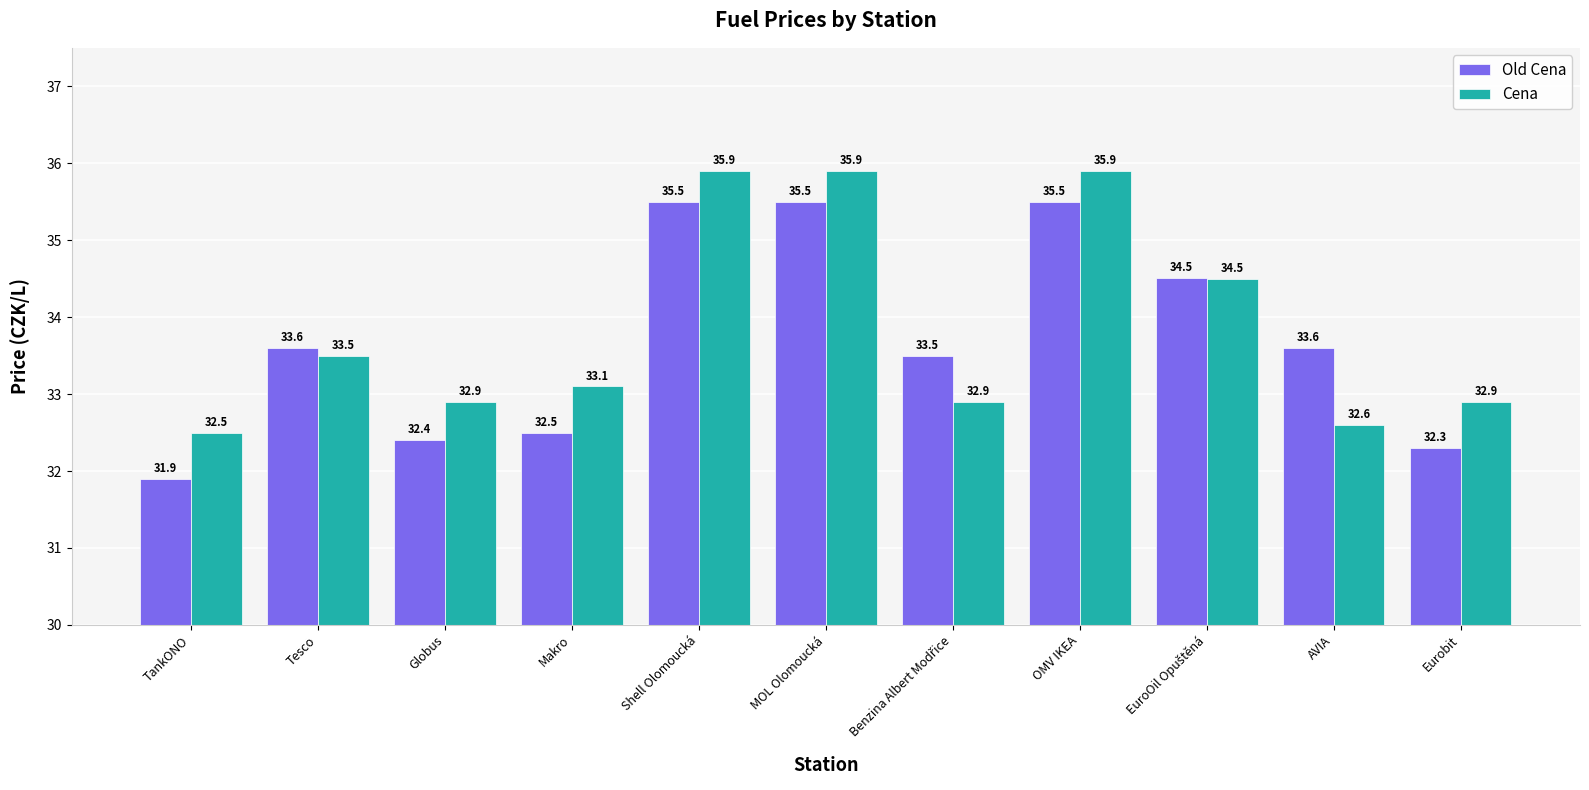

Reading left to right, what are all the values shown in this chart?

Old Cena: 31.9	33.6	32.4	32.5	35.5	35.5	33.5	35.5	34.5	33.6	32.3
Cena: 32.5	33.5	32.9	33.1	35.9	35.9	32.9	35.9	34.5	32.6	32.9